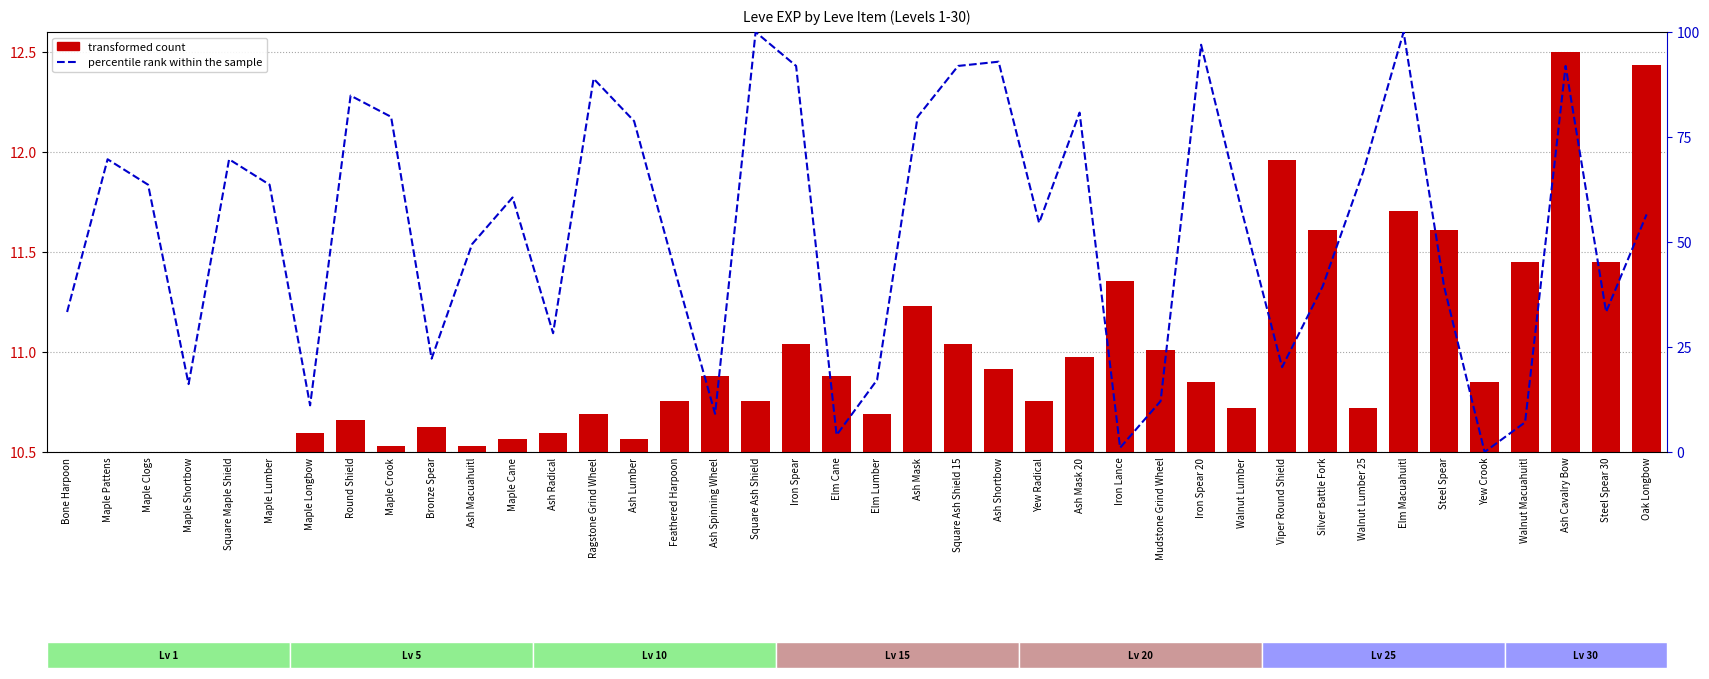

What is the approximate value of percentile rank within the sample at Feathered Harpoon?

43.4